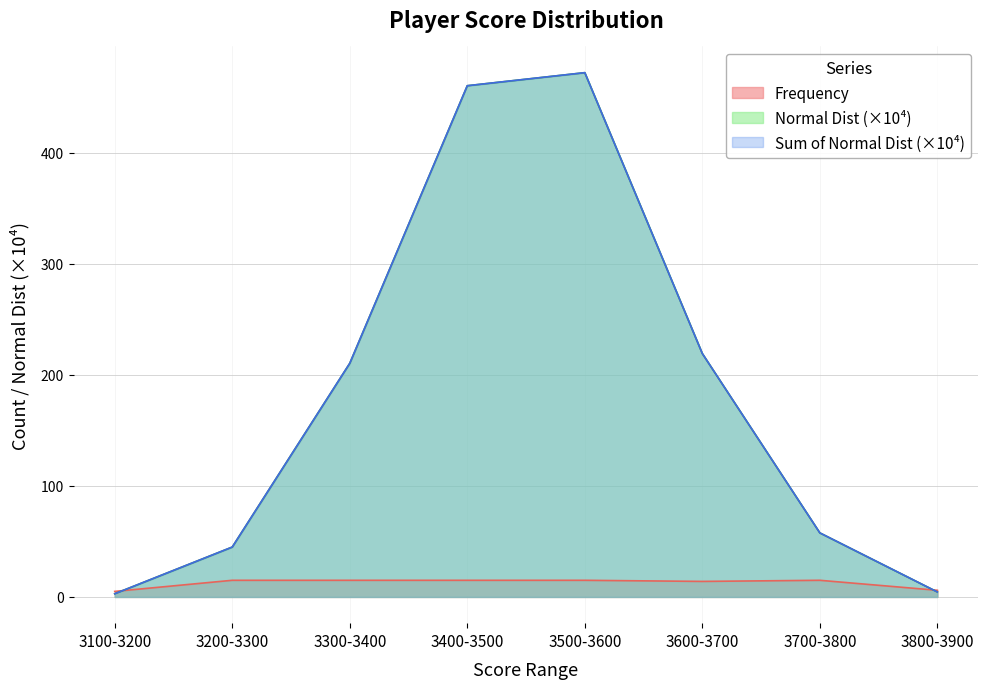

List the labels in order of Frequency value, largest first.

3200-3300, 3300-3400, 3400-3500, 3500-3600, 3700-3800, 3600-3700, 3800-3900, 3100-3200